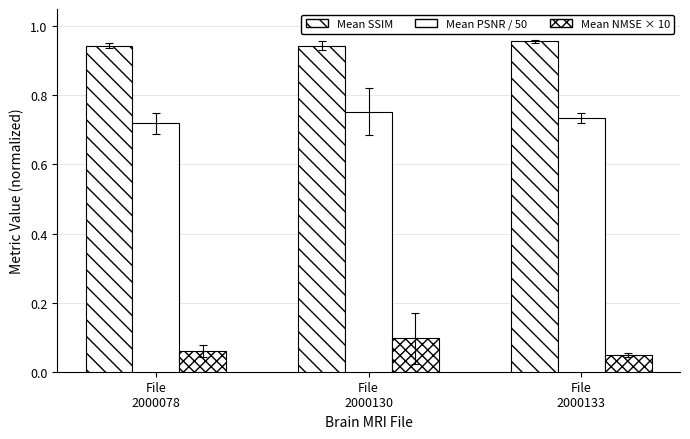

Between File
2000130 and File
2000133, which is larger?

File
2000133